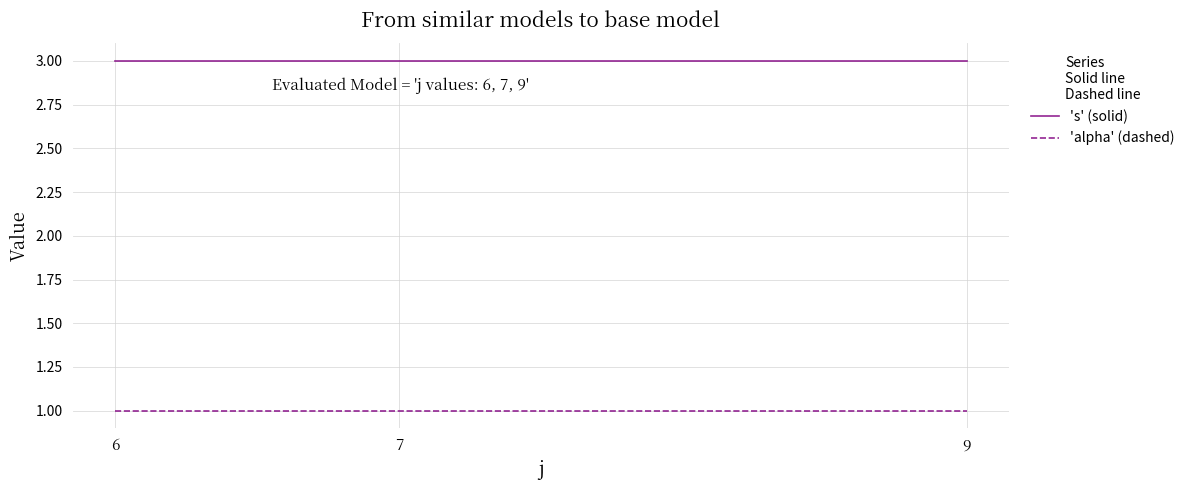

At how many categories does at least one series exceed 2?

3